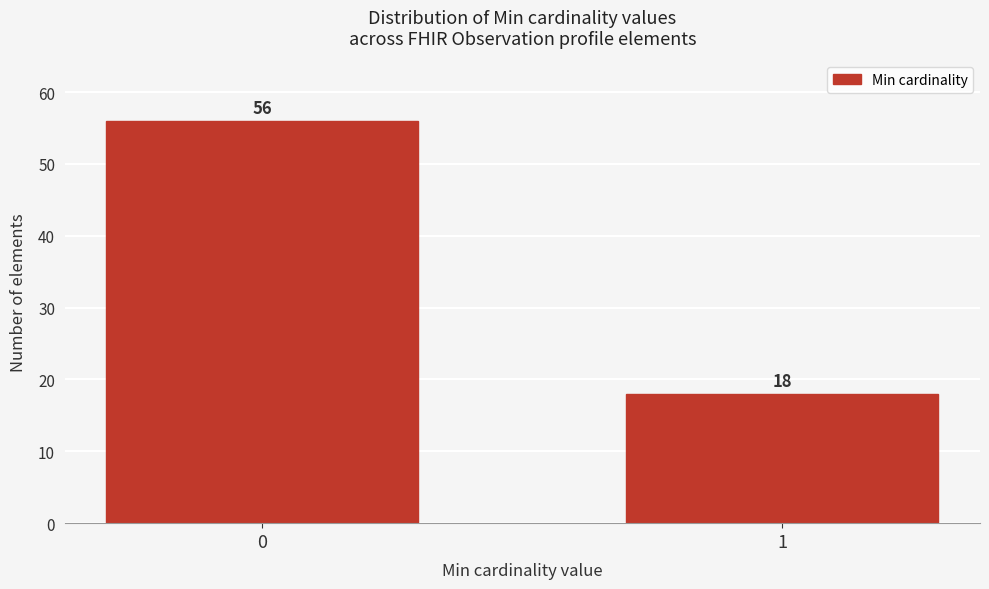

Reading left to right, extract all data points from this chart.

0=56	1=18